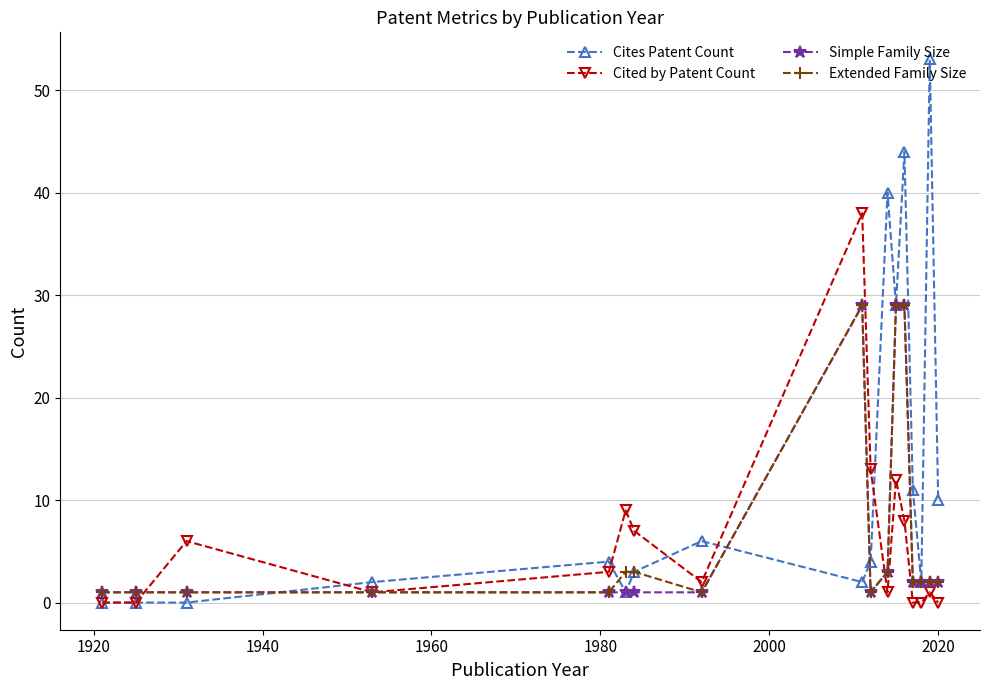

True or false: Cited by Patent Count has more than 0 points higher than both neighbors.

True